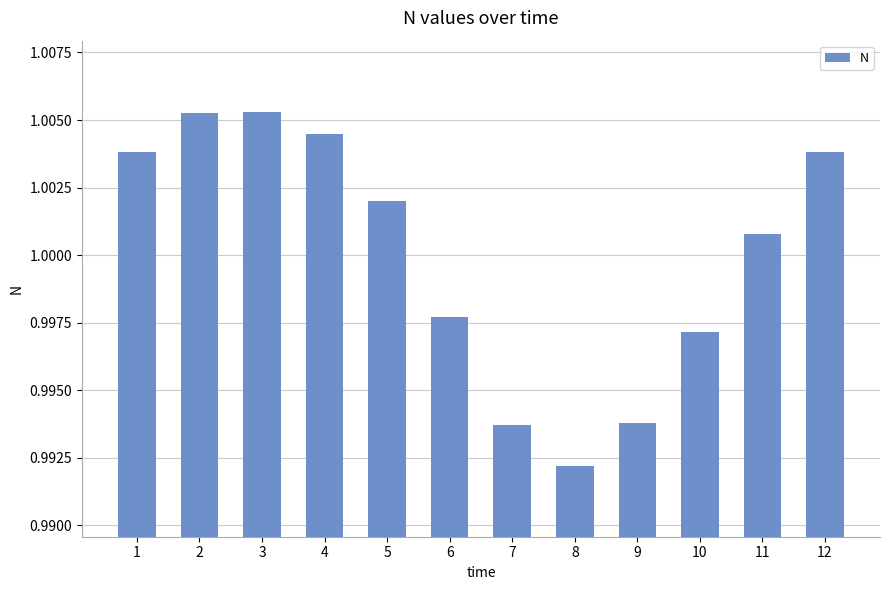

The value at 11 is 0.3. True or false?

False